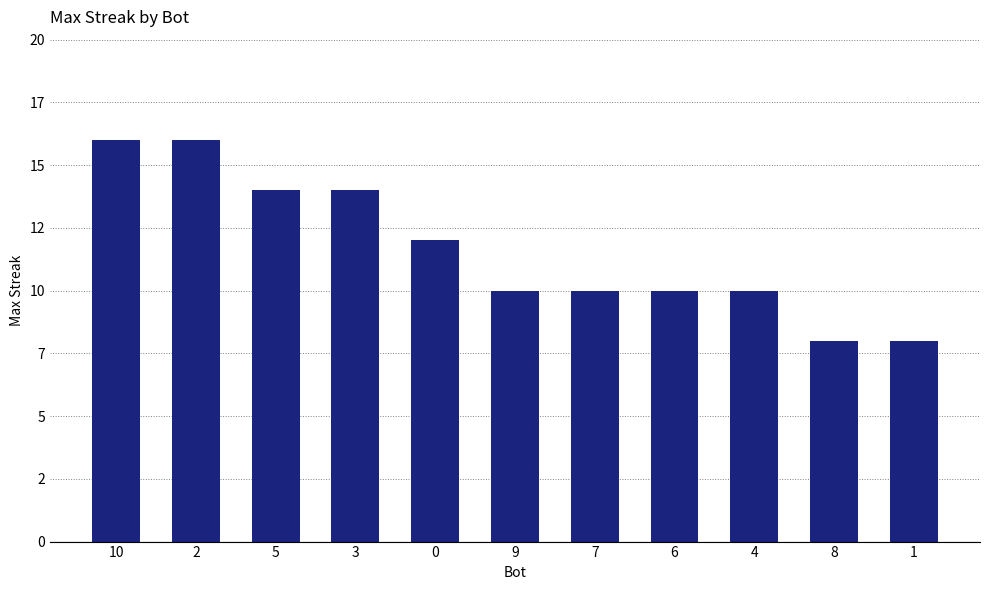

What is the difference between the second highest and second lowest values?

8